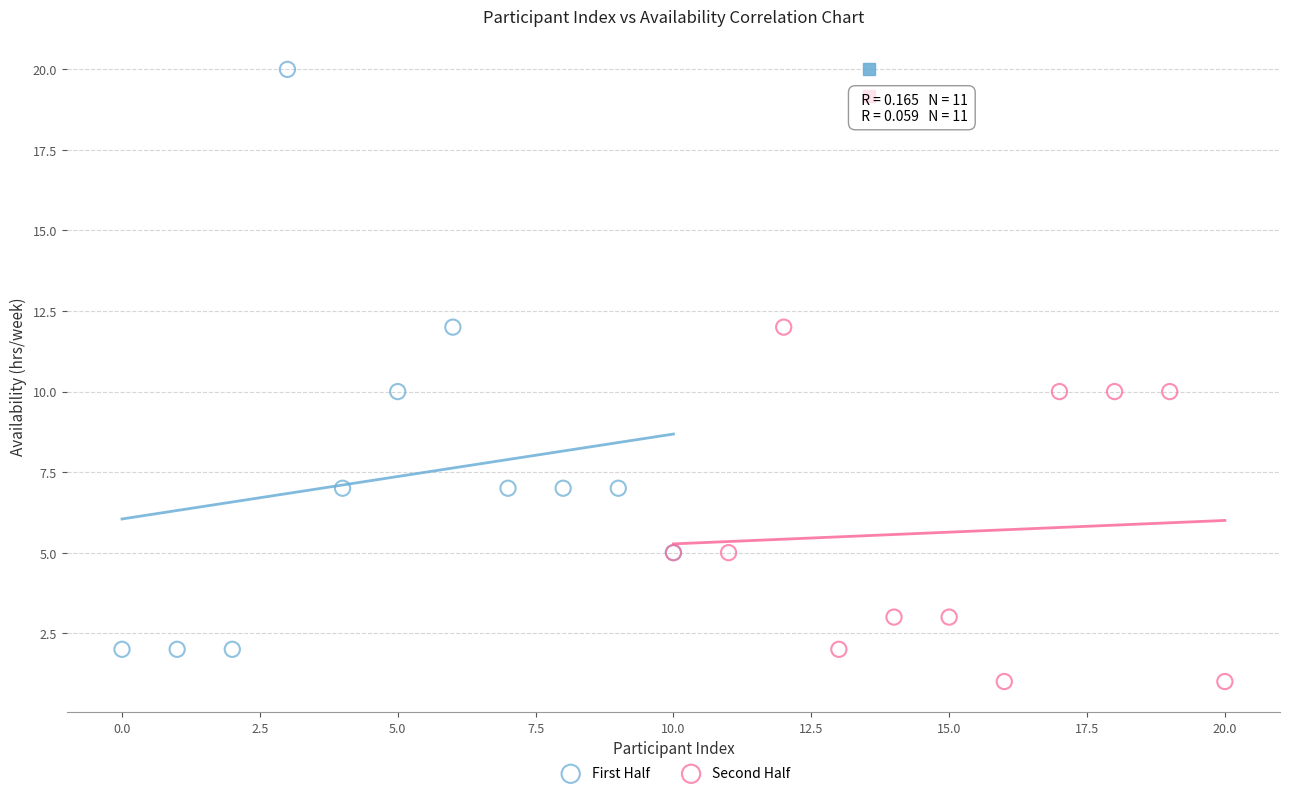

Which series has the largest Y range (max minus min)?

First Half